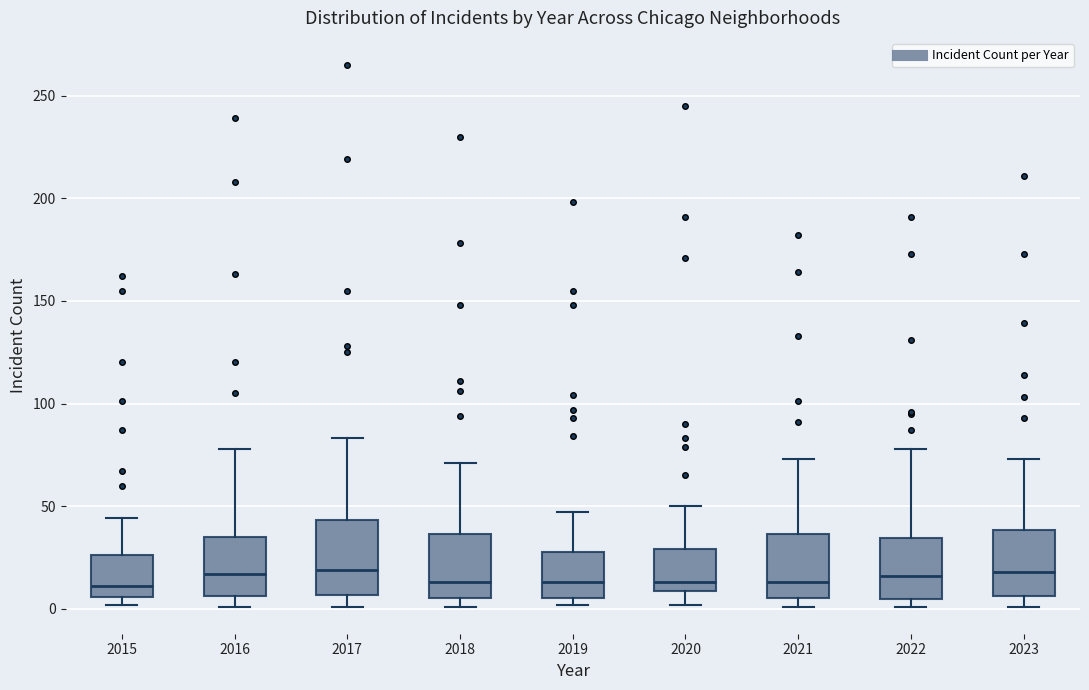

Where does the lower whisker of the box at x = 2020 end on the y-axis? The values are not printed on the chart, so give them approximately, as read against the axis.

0